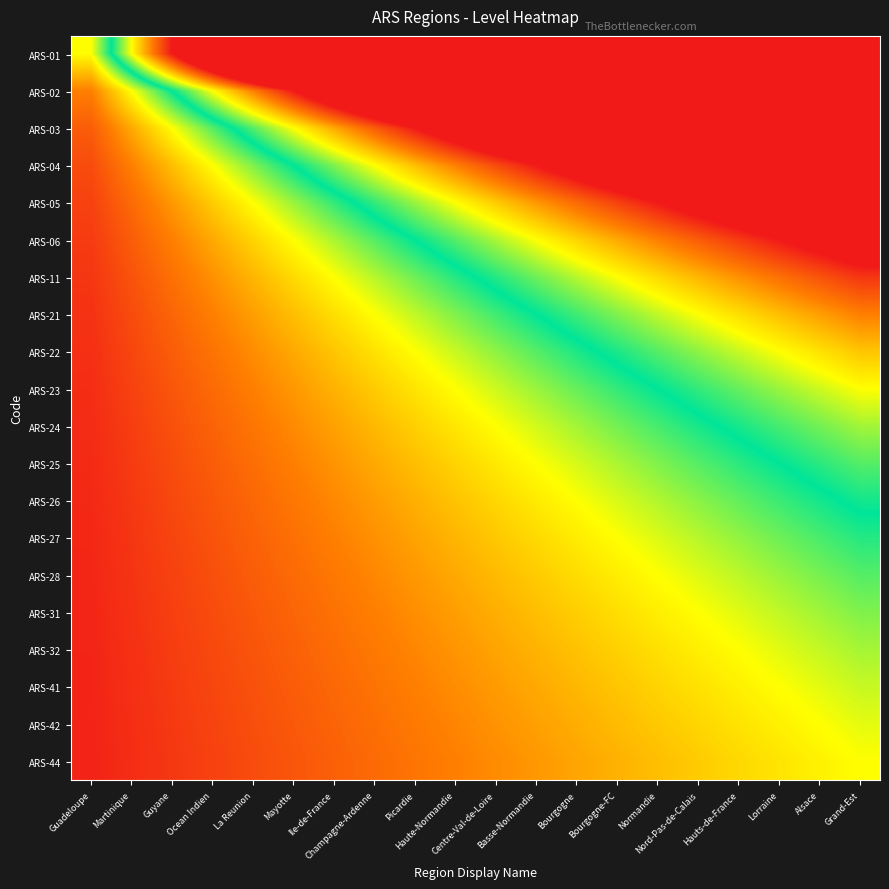

Reading right to left, extract all data points from this chart.

ARS-01: Grand-Est=20.0	Alsace=19.0	Lorraine=18.0	Hauts-de-France=17.0	Nord-Pas-de-Calais=16.0	Normandie=15.0	Bourgogne-FC=14.0	Bourgogne=13.0	Basse-Normandie=12.0	Centre-Val-de-Loire=11.0	Haute-Normandie=10.0	Picardie=9.0	Champagne-Ardenne=8.0	Ile-de-France=7.0	Mayotte=6.0	La Reunion=5.0	Ocean Indien=4.0	Guyane=3.0	Martinique=2.0	Guadeloupe=1.0
ARS-02: Grand-Est=10.0	Alsace=9.5	Lorraine=9.0	Hauts-de-France=8.5	Nord-Pas-de-Calais=8.0	Normandie=7.5	Bourgogne-FC=7.0	Bourgogne=6.5	Basse-Normandie=6.0	Centre-Val-de-Loire=5.5	Haute-Normandie=5.0	Picardie=4.5	Champagne-Ardenne=4.0	Ile-de-France=3.5	Mayotte=3.0	La Reunion=2.5	Ocean Indien=2.0	Guyane=1.5	Martinique=1.0	Guadeloupe=0.5
ARS-03: Grand-Est=6.7	Alsace=6.3	Lorraine=6.0	Hauts-de-France=5.7	Nord-Pas-de-Calais=5.3	Normandie=5.0	Bourgogne-FC=4.7	Bourgogne=4.3	Basse-Normandie=4.0	Centre-Val-de-Loire=3.7	Haute-Normandie=3.3	Picardie=3.0	Champagne-Ardenne=2.7	Ile-de-France=2.3	Mayotte=2.0	La Reunion=1.7	Ocean Indien=1.3	Guyane=1.0	Martinique=0.7	Guadeloupe=0.3
ARS-04: Grand-Est=5.0	Alsace=4.8	Lorraine=4.5	Hauts-de-France=4.2	Nord-Pas-de-Calais=4.0	Normandie=3.8	Bourgogne-FC=3.5	Bourgogne=3.2	Basse-Normandie=3.0	Centre-Val-de-Loire=2.8	Haute-Normandie=2.5	Picardie=2.2	Champagne-Ardenne=2.0	Ile-de-France=1.8	Mayotte=1.5	La Reunion=1.2	Ocean Indien=1.0	Guyane=0.8	Martinique=0.5	Guadeloupe=0.2
ARS-05: Grand-Est=4.0	Alsace=3.8	Lorraine=3.6	Hauts-de-France=3.4	Nord-Pas-de-Calais=3.2	Normandie=3.0	Bourgogne-FC=2.8	Bourgogne=2.6	Basse-Normandie=2.4	Centre-Val-de-Loire=2.2	Haute-Normandie=2.0	Picardie=1.8	Champagne-Ardenne=1.6	Ile-de-France=1.4	Mayotte=1.2	La Reunion=1.0	Ocean Indien=0.8	Guyane=0.6	Martinique=0.4	Guadeloupe=0.2
ARS-06: Grand-Est=3.3	Alsace=3.2	Lorraine=3.0	Hauts-de-France=2.8	Nord-Pas-de-Calais=2.7	Normandie=2.5	Bourgogne-FC=2.3	Bourgogne=2.2	Basse-Normandie=2.0	Centre-Val-de-Loire=1.8	Haute-Normandie=1.7	Picardie=1.5	Champagne-Ardenne=1.3	Ile-de-France=1.2	Mayotte=1.0	La Reunion=0.8	Ocean Indien=0.7	Guyane=0.5	Martinique=0.3	Guadeloupe=0.2
ARS-11: Grand-Est=2.9	Alsace=2.7	Lorraine=2.6	Hauts-de-France=2.4	Nord-Pas-de-Calais=2.3	Normandie=2.1	Bourgogne-FC=2.0	Bourgogne=1.9	Basse-Normandie=1.7	Centre-Val-de-Loire=1.6	Haute-Normandie=1.4	Picardie=1.3	Champagne-Ardenne=1.1	Ile-de-France=1.0	Mayotte=0.9	La Reunion=0.7	Ocean Indien=0.6	Guyane=0.4	Martinique=0.3	Guadeloupe=0.1
ARS-21: Grand-Est=2.5	Alsace=2.4	Lorraine=2.2	Hauts-de-France=2.1	Nord-Pas-de-Calais=2.0	Normandie=1.9	Bourgogne-FC=1.8	Bourgogne=1.6	Basse-Normandie=1.5	Centre-Val-de-Loire=1.4	Haute-Normandie=1.2	Picardie=1.1	Champagne-Ardenne=1.0	Ile-de-France=0.9	Mayotte=0.8	La Reunion=0.6	Ocean Indien=0.5	Guyane=0.4	Martinique=0.2	Guadeloupe=0.1
ARS-22: Grand-Est=2.2	Alsace=2.1	Lorraine=2.0	Hauts-de-France=1.9	Nord-Pas-de-Calais=1.8	Normandie=1.7	Bourgogne-FC=1.6	Bourgogne=1.4	Basse-Normandie=1.3	Centre-Val-de-Loire=1.2	Haute-Normandie=1.1	Picardie=1.0	Champagne-Ardenne=0.9	Ile-de-France=0.8	Mayotte=0.7	La Reunion=0.6	Ocean Indien=0.4	Guyane=0.3	Martinique=0.2	Guadeloupe=0.1
ARS-23: Grand-Est=2.0	Alsace=1.9	Lorraine=1.8	Hauts-de-France=1.7	Nord-Pas-de-Calais=1.6	Normandie=1.5	Bourgogne-FC=1.4	Bourgogne=1.3	Basse-Normandie=1.2	Centre-Val-de-Loire=1.1	Haute-Normandie=1.0	Picardie=0.9	Champagne-Ardenne=0.8	Ile-de-France=0.7	Mayotte=0.6	La Reunion=0.5	Ocean Indien=0.4	Guyane=0.3	Martinique=0.2	Guadeloupe=0.1
ARS-24: Grand-Est=1.8	Alsace=1.7	Lorraine=1.6	Hauts-de-France=1.5	Nord-Pas-de-Calais=1.5	Normandie=1.4	Bourgogne-FC=1.3	Bourgogne=1.2	Basse-Normandie=1.1	Centre-Val-de-Loire=1.0	Haute-Normandie=0.9	Picardie=0.8	Champagne-Ardenne=0.7	Ile-de-France=0.6	Mayotte=0.5	La Reunion=0.5	Ocean Indien=0.4	Guyane=0.3	Martinique=0.2	Guadeloupe=0.1
ARS-25: Grand-Est=1.7	Alsace=1.6	Lorraine=1.5	Hauts-de-France=1.4	Nord-Pas-de-Calais=1.3	Normandie=1.2	Bourgogne-FC=1.2	Bourgogne=1.1	Basse-Normandie=1.0	Centre-Val-de-Loire=0.9	Haute-Normandie=0.8	Picardie=0.8	Champagne-Ardenne=0.7	Ile-de-France=0.6	Mayotte=0.5	La Reunion=0.4	Ocean Indien=0.3	Guyane=0.2	Martinique=0.2	Guadeloupe=0.1
ARS-26: Grand-Est=1.5	Alsace=1.5	Lorraine=1.4	Hauts-de-France=1.3	Nord-Pas-de-Calais=1.2	Normandie=1.2	Bourgogne-FC=1.1	Bourgogne=1.0	Basse-Normandie=0.9	Centre-Val-de-Loire=0.8	Haute-Normandie=0.8	Picardie=0.7	Champagne-Ardenne=0.6	Ile-de-France=0.5	Mayotte=0.5	La Reunion=0.4	Ocean Indien=0.3	Guyane=0.2	Martinique=0.2	Guadeloupe=0.1
ARS-27: Grand-Est=1.4	Alsace=1.4	Lorraine=1.3	Hauts-de-France=1.2	Nord-Pas-de-Calais=1.1	Normandie=1.1	Bourgogne-FC=1.0	Bourgogne=0.9	Basse-Normandie=0.9	Centre-Val-de-Loire=0.8	Haute-Normandie=0.7	Picardie=0.6	Champagne-Ardenne=0.6	Ile-de-France=0.5	Mayotte=0.4	La Reunion=0.4	Ocean Indien=0.3	Guyane=0.2	Martinique=0.1	Guadeloupe=0.1
ARS-28: Grand-Est=1.3	Alsace=1.3	Lorraine=1.2	Hauts-de-France=1.1	Nord-Pas-de-Calais=1.1	Normandie=1.0	Bourgogne-FC=0.9	Bourgogne=0.9	Basse-Normandie=0.8	Centre-Val-de-Loire=0.7	Haute-Normandie=0.7	Picardie=0.6	Champagne-Ardenne=0.5	Ile-de-France=0.5	Mayotte=0.4	La Reunion=0.3	Ocean Indien=0.3	Guyane=0.2	Martinique=0.1	Guadeloupe=0.1
ARS-31: Grand-Est=1.2	Alsace=1.2	Lorraine=1.1	Hauts-de-France=1.1	Nord-Pas-de-Calais=1.0	Normandie=0.9	Bourgogne-FC=0.9	Bourgogne=0.8	Basse-Normandie=0.8	Centre-Val-de-Loire=0.7	Haute-Normandie=0.6	Picardie=0.6	Champagne-Ardenne=0.5	Ile-de-France=0.4	Mayotte=0.4	La Reunion=0.3	Ocean Indien=0.2	Guyane=0.2	Martinique=0.1	Guadeloupe=0.1
ARS-32: Grand-Est=1.2	Alsace=1.1	Lorraine=1.1	Hauts-de-France=1.0	Nord-Pas-de-Calais=0.9	Normandie=0.9	Bourgogne-FC=0.8	Bourgogne=0.8	Basse-Normandie=0.7	Centre-Val-de-Loire=0.6	Haute-Normandie=0.6	Picardie=0.5	Champagne-Ardenne=0.5	Ile-de-France=0.4	Mayotte=0.4	La Reunion=0.3	Ocean Indien=0.2	Guyane=0.2	Martinique=0.1	Guadeloupe=0.1
ARS-41: Grand-Est=1.1	Alsace=1.1	Lorraine=1.0	Hauts-de-France=0.9	Nord-Pas-de-Calais=0.9	Normandie=0.8	Bourgogne-FC=0.8	Bourgogne=0.7	Basse-Normandie=0.7	Centre-Val-de-Loire=0.6	Haute-Normandie=0.6	Picardie=0.5	Champagne-Ardenne=0.4	Ile-de-France=0.4	Mayotte=0.3	La Reunion=0.3	Ocean Indien=0.2	Guyane=0.2	Martinique=0.1	Guadeloupe=0.1
ARS-42: Grand-Est=1.1	Alsace=1.0	Lorraine=0.9	Hauts-de-France=0.9	Nord-Pas-de-Calais=0.8	Normandie=0.8	Bourgogne-FC=0.7	Bourgogne=0.7	Basse-Normandie=0.6	Centre-Val-de-Loire=0.6	Haute-Normandie=0.5	Picardie=0.5	Champagne-Ardenne=0.4	Ile-de-France=0.4	Mayotte=0.3	La Reunion=0.3	Ocean Indien=0.2	Guyane=0.2	Martinique=0.1	Guadeloupe=0.1
ARS-44: Grand-Est=1.0	Alsace=0.9	Lorraine=0.9	Hauts-de-France=0.8	Nord-Pas-de-Calais=0.8	Normandie=0.8	Bourgogne-FC=0.7	Bourgogne=0.7	Basse-Normandie=0.6	Centre-Val-de-Loire=0.6	Haute-Normandie=0.5	Picardie=0.5	Champagne-Ardenne=0.4	Ile-de-France=0.3	Mayotte=0.3	La Reunion=0.2	Ocean Indien=0.2	Guyane=0.1	Martinique=0.1	Guadeloupe=0.1